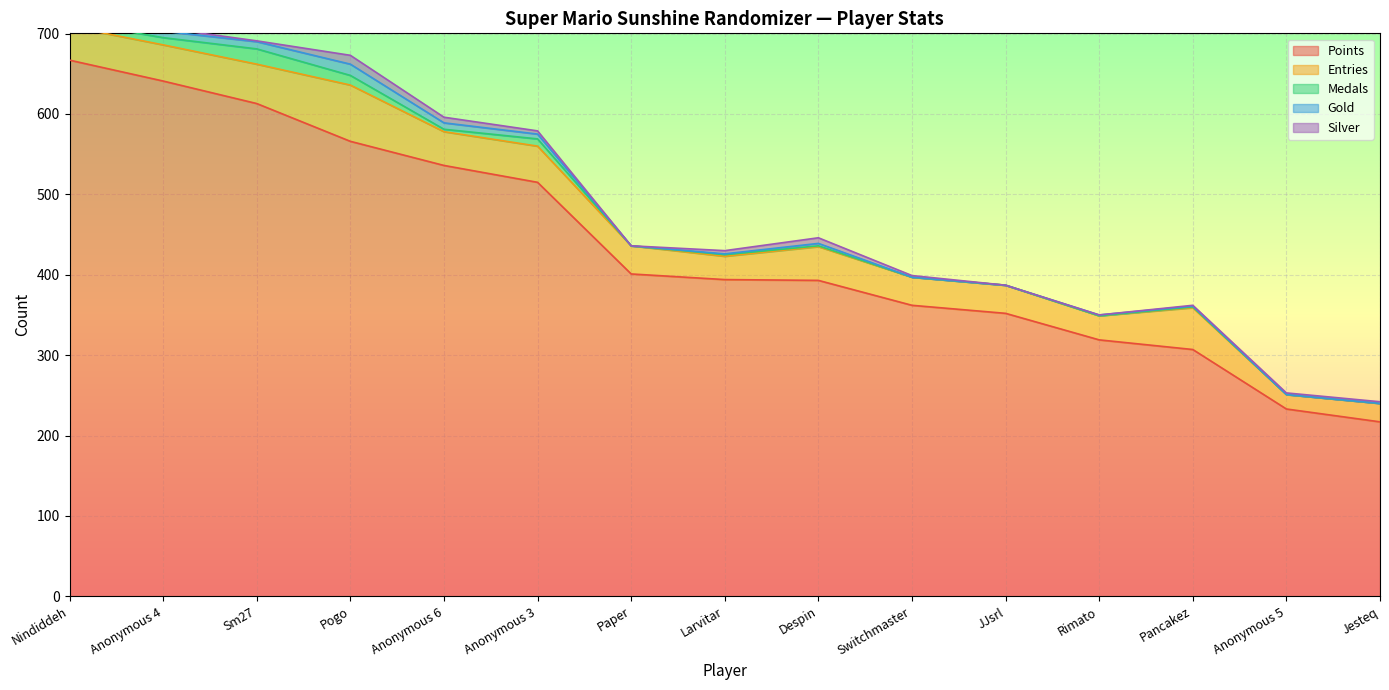

Which series has the largest range (max minus min)?

Points